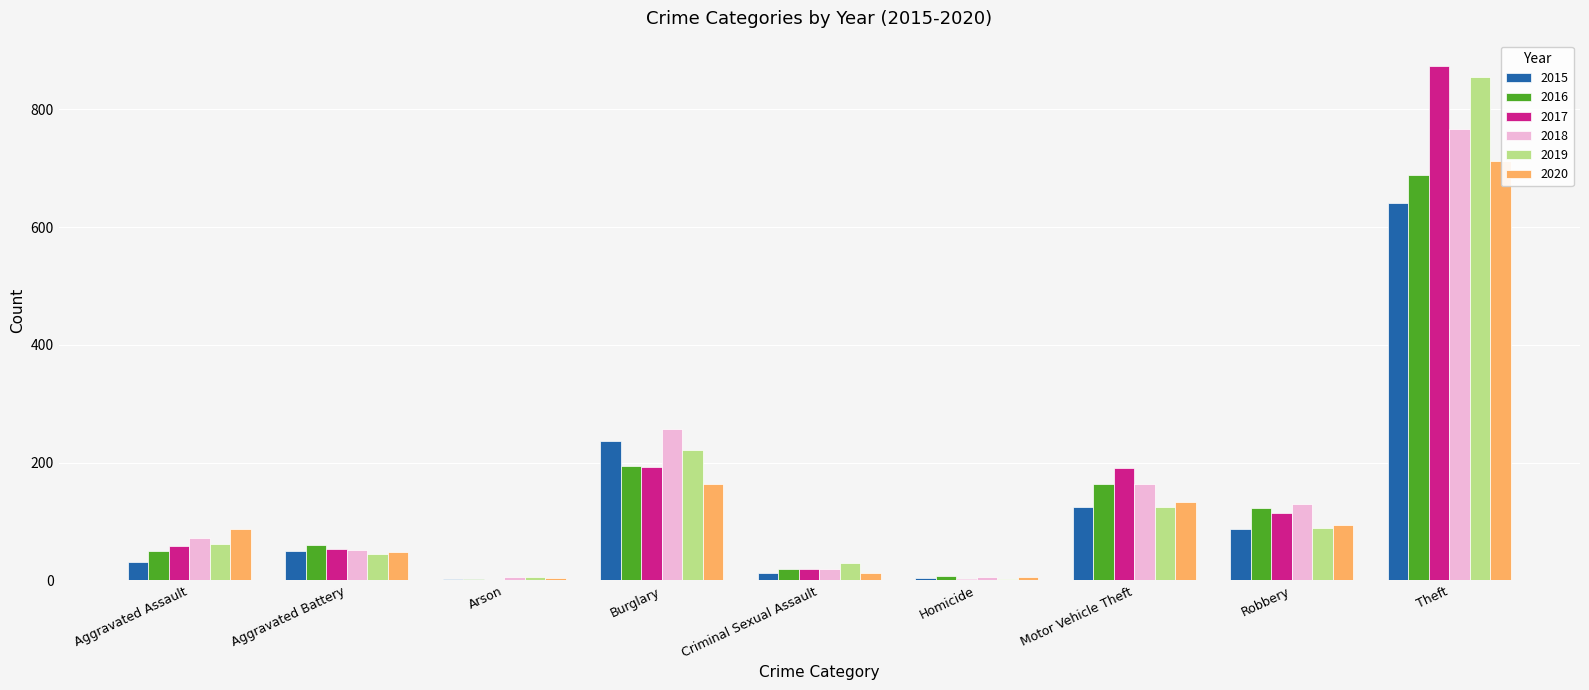

What is the difference between the 2015 values at Arson and Aggravated Assault?

28